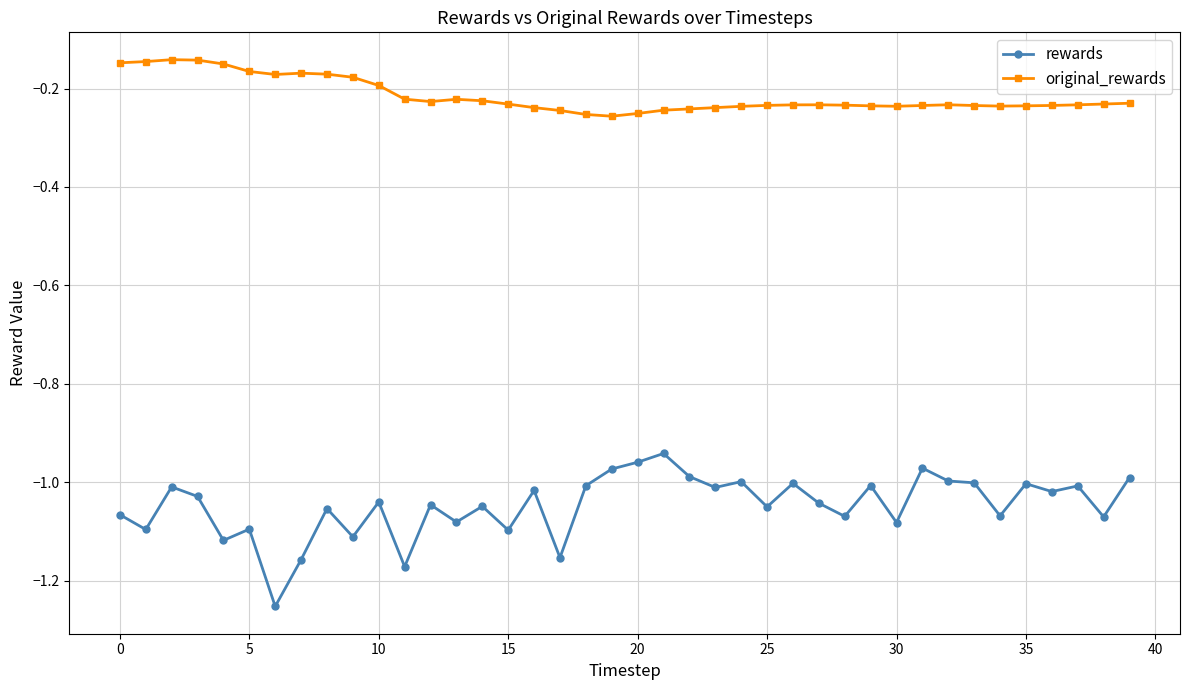

List the series in order of their peak value, highest first.

original_rewards, rewards